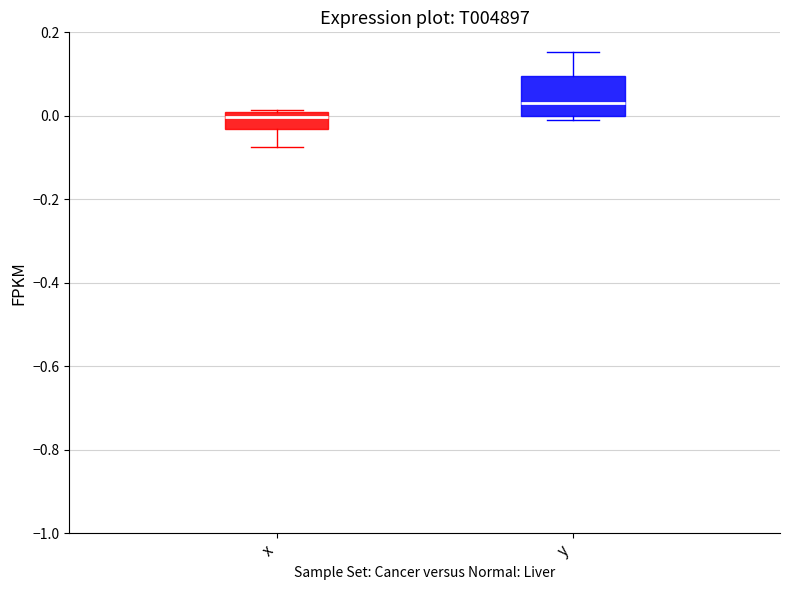

Reading left to right, read every box against the y-axis: the position of its median line, the range the box covers, and the ends of its whiskers. The values are not printed on the chart, so give them approximately, as read against the axis.

x: median 0.00 (just below the box's upper edge), box -0.04 to 0.00, whiskers -0.08 to 0.02
y: median 0.02, box 0.00 to 0.10, whiskers -0.02 to 0.16